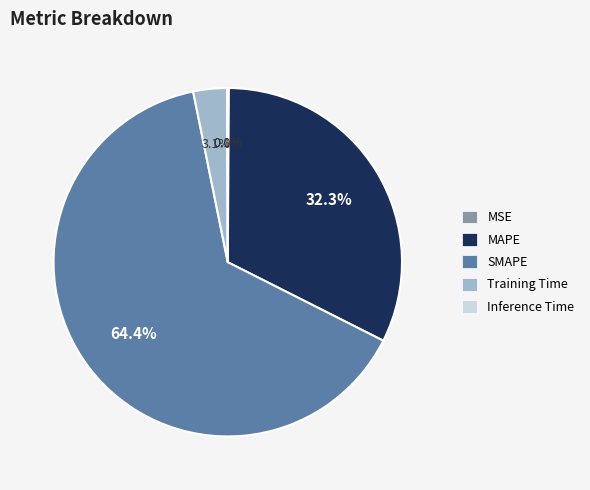

Which has a higher value, Training Time or SMAPE?

SMAPE